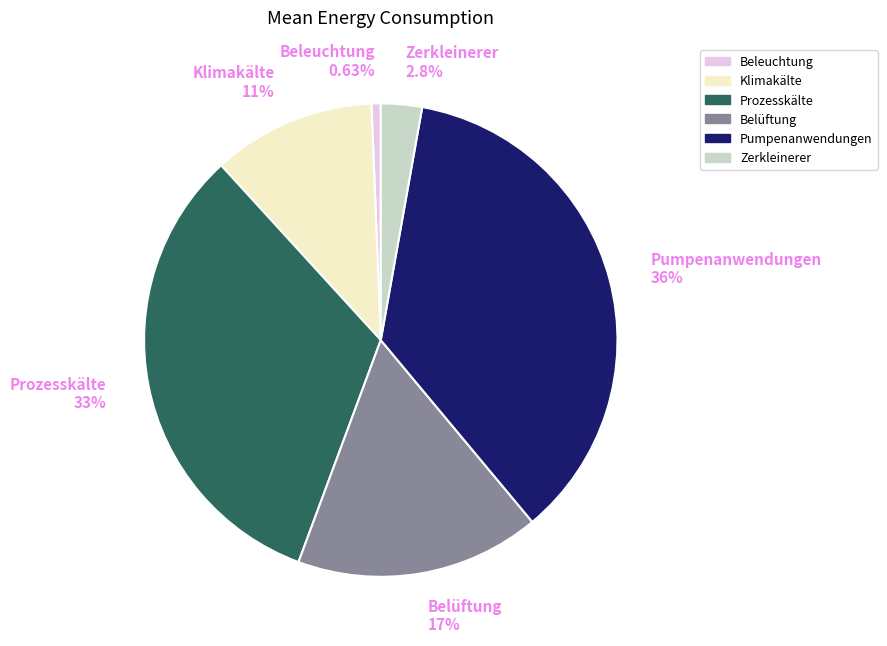

Which has a higher value, Klimakälte or Zerkleinerer?

Klimakälte